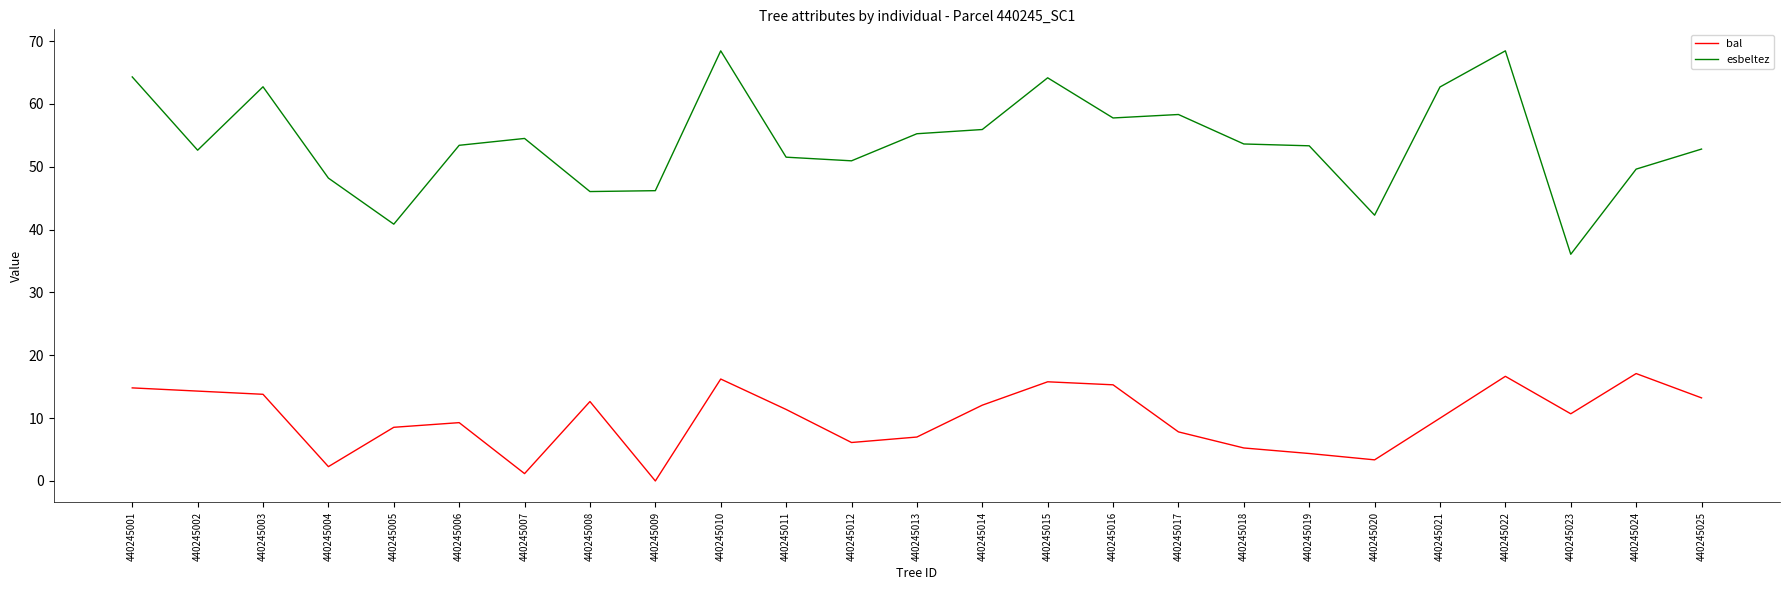

What is the maximum value shown in the chart?

68.4